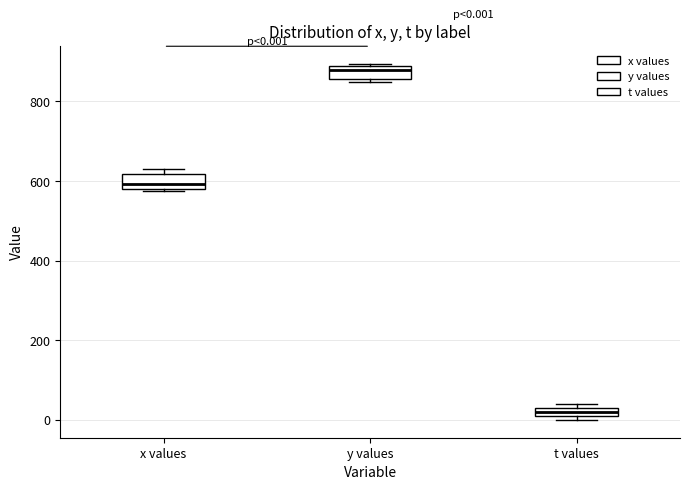

Which box has the highest median line?

y values